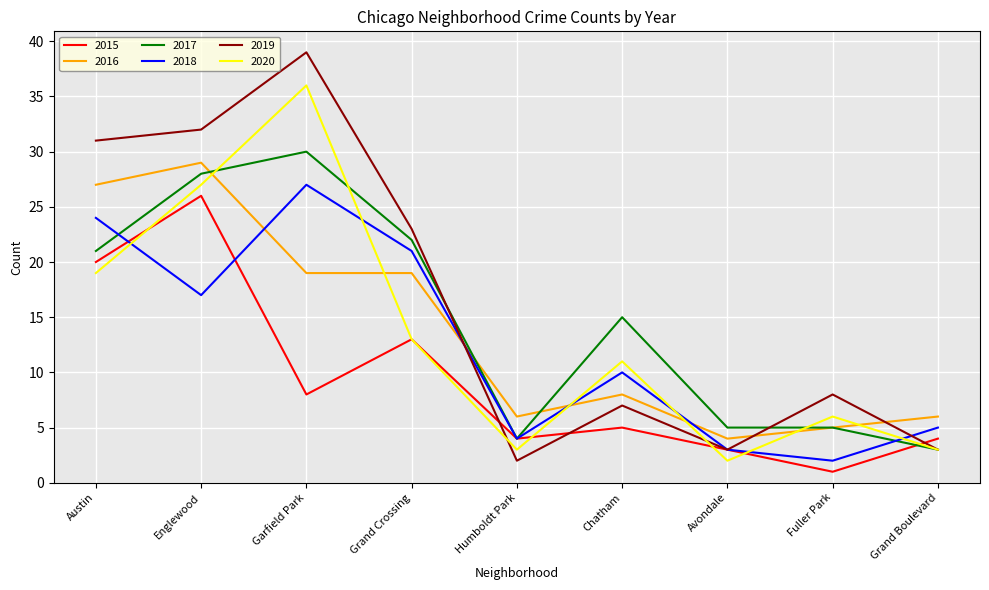

Does the chart display data point markers on the line(s)?

No